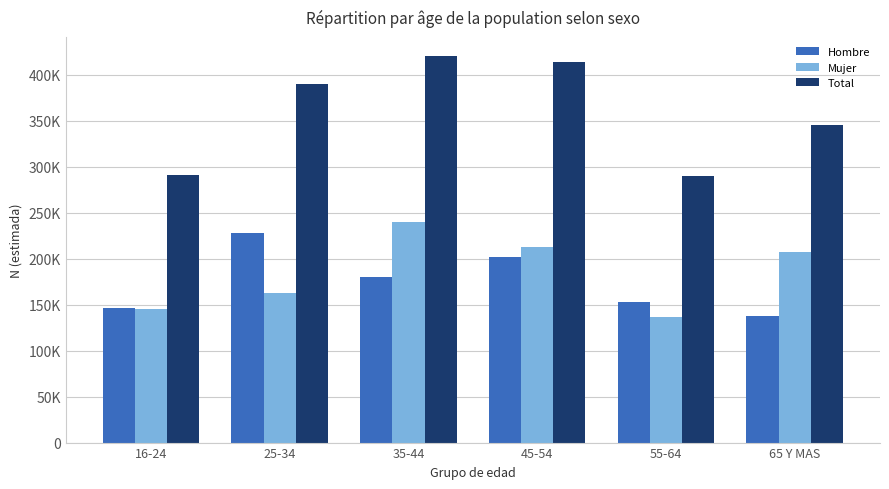

Rank the series at 55-64 from lowest to highest value.

Mujer, Hombre, Total